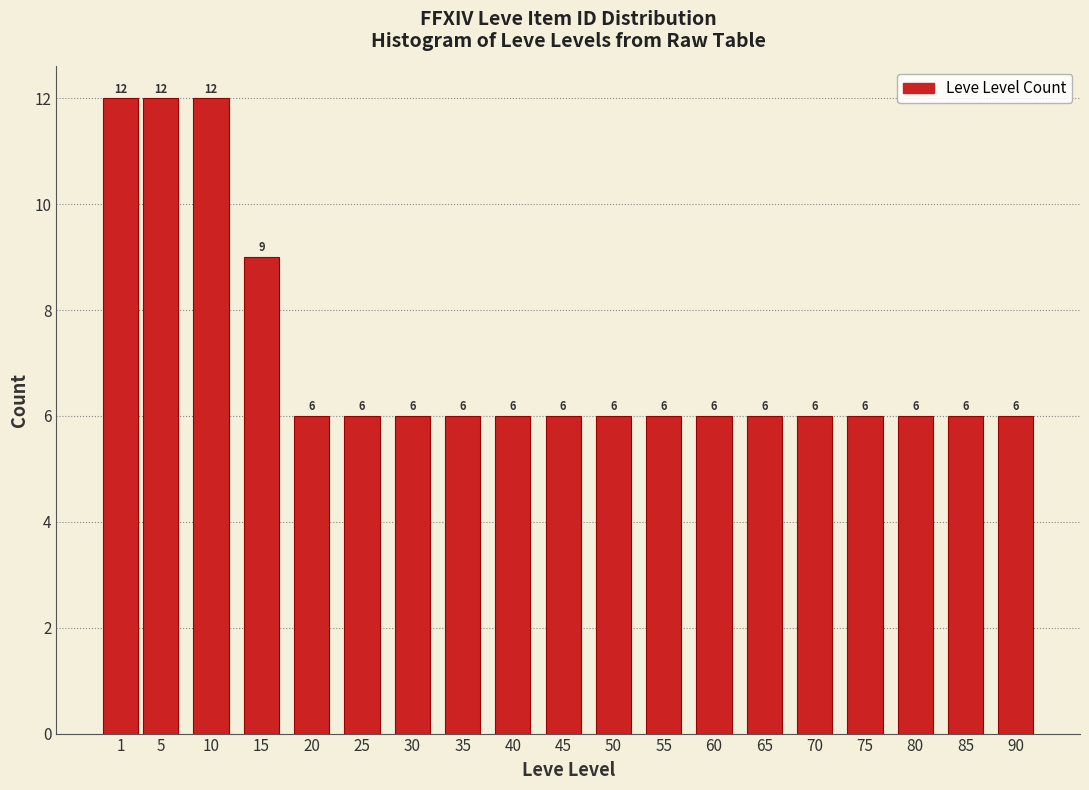

Reading right to left, extract all data points from this chart.

90=6	85=6	80=6	75=6	70=6	65=6	60=6	55=6	50=6	45=6	40=6	35=6	30=6	25=6	20=6	15=9	10=12	5=12	1=12